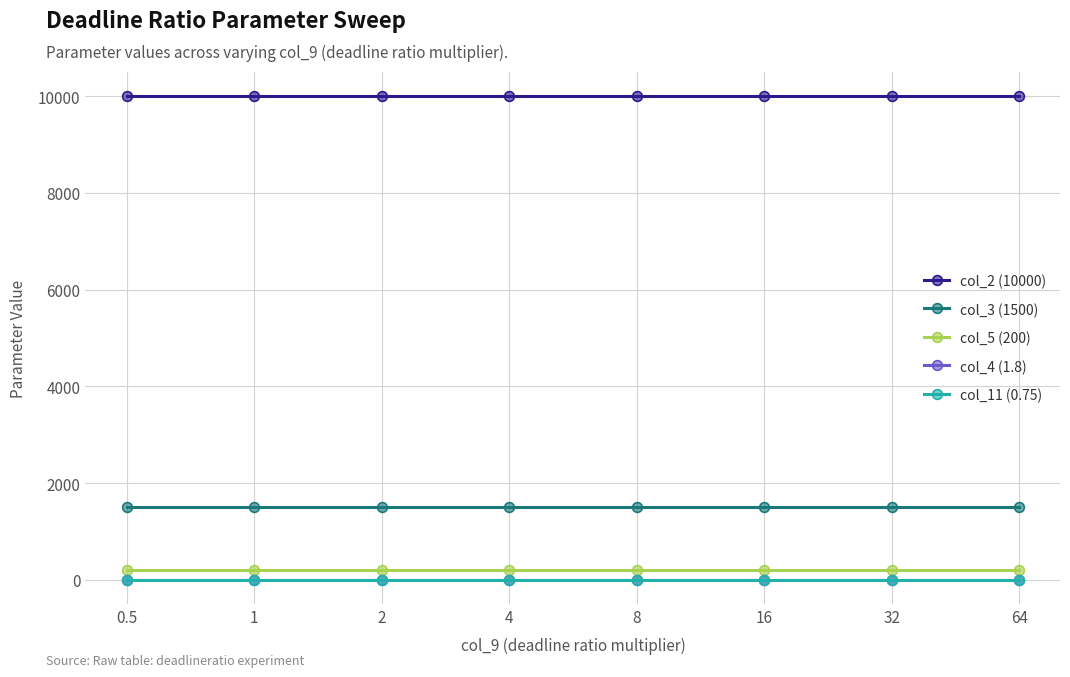

What is the minimum value shown in the chart?

0.8